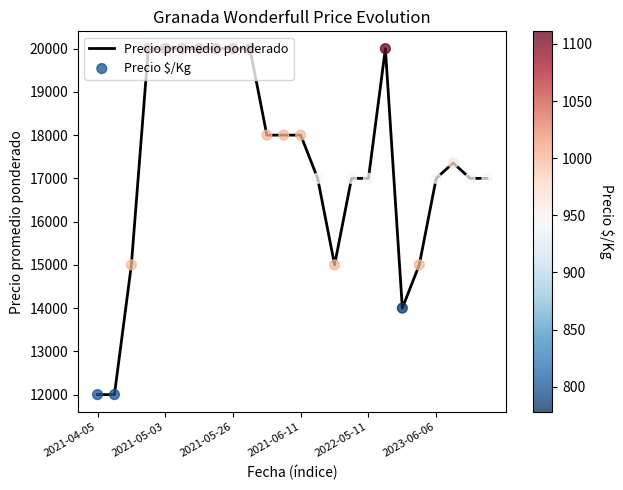

What is the difference between the maximum and minimum values?

8000